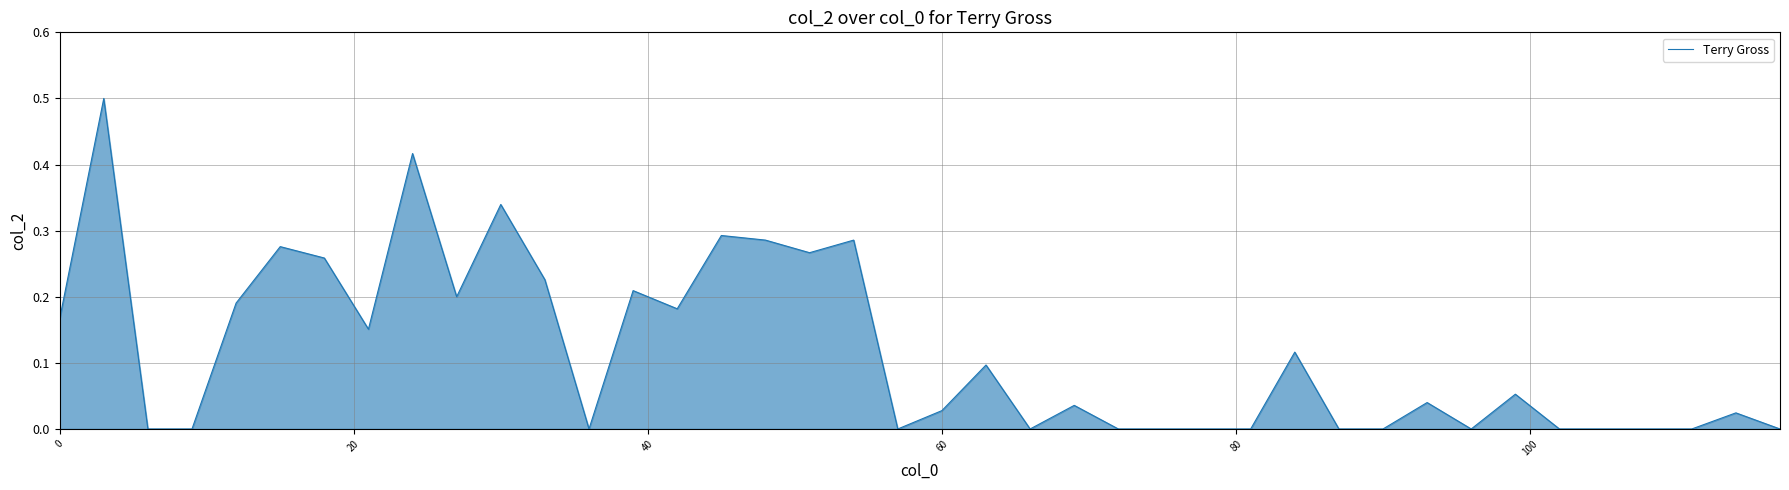

What is the difference between the maximum and minimum values?

0.5